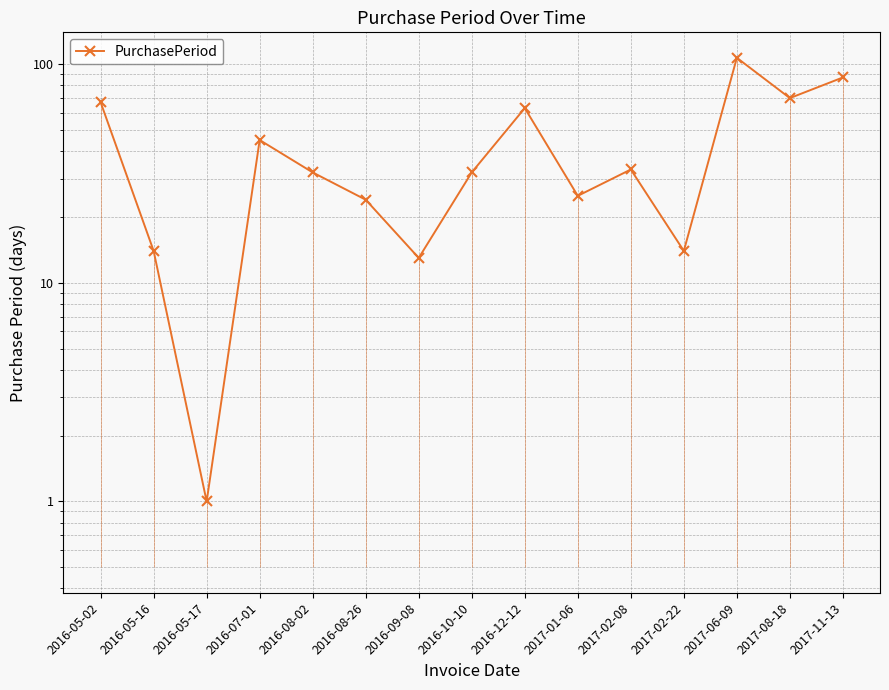

Rank the categories by value from lowest to highest.

2016-05-17, 2016-09-08, 2016-05-16, 2017-02-22, 2016-08-26, 2017-01-06, 2016-08-02, 2016-10-10, 2017-02-08, 2016-07-01, 2016-12-12, 2016-05-02, 2017-08-18, 2017-11-13, 2017-06-09